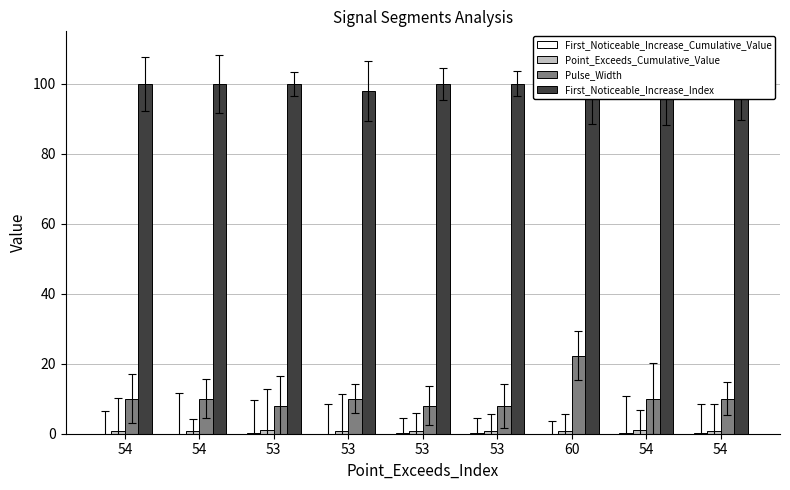

What is the minimum value for Point_Exceeds_Cumulative_Value?

0.9